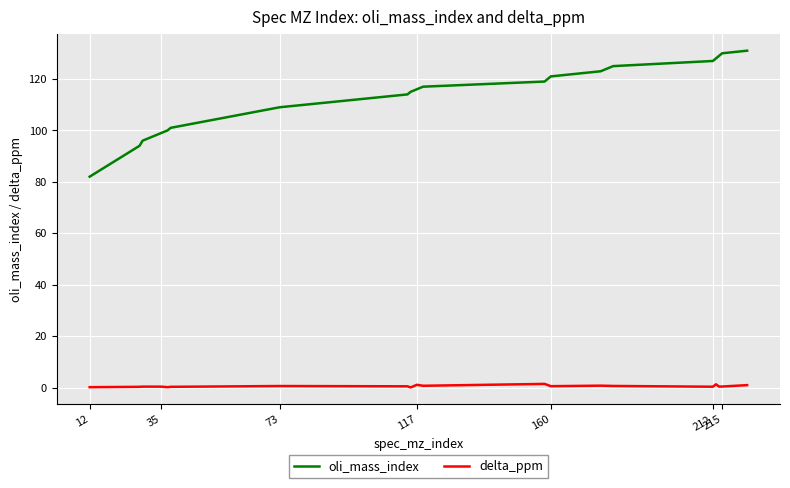

Rank the series by their average value, from lowest to highest.

delta_ppm, oli_mass_index